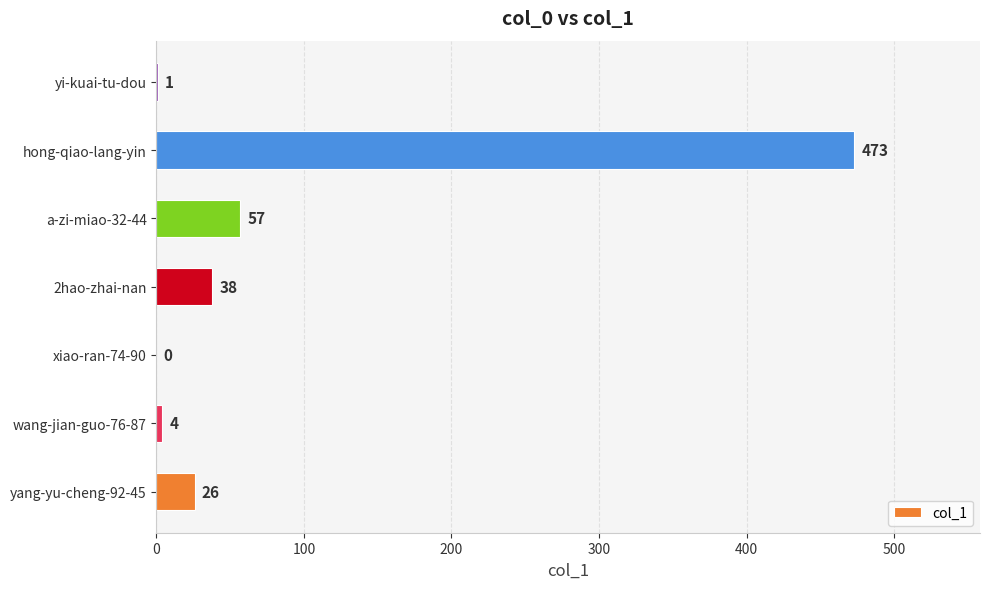

What is the sum of the values at yi-kuai-tu-dou and hong-qiao-lang-yin?

474